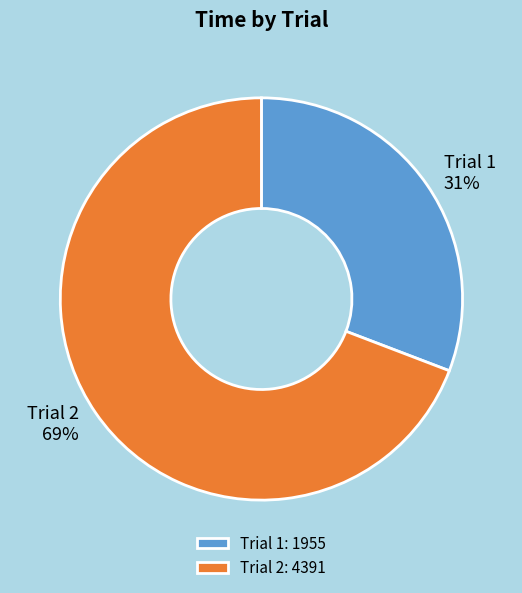

To the nearest percent, what portion does Trial 2 represent?

69%